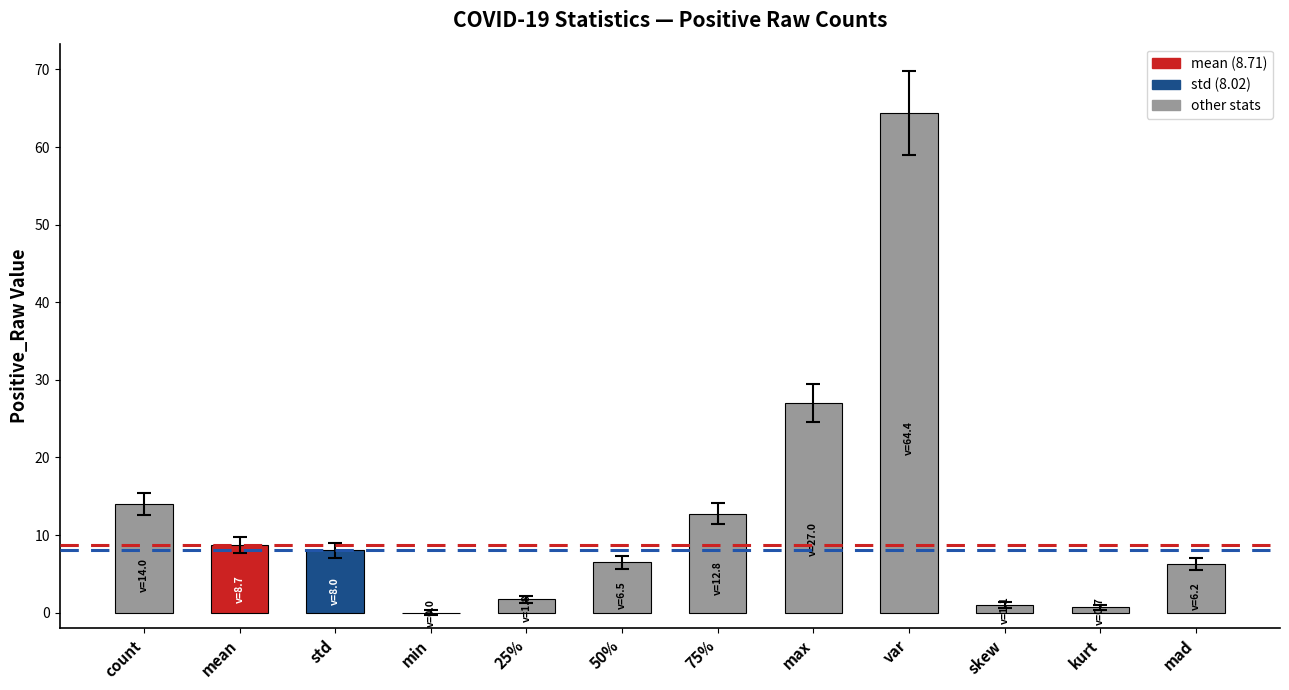

Are the bars horizontal?

No